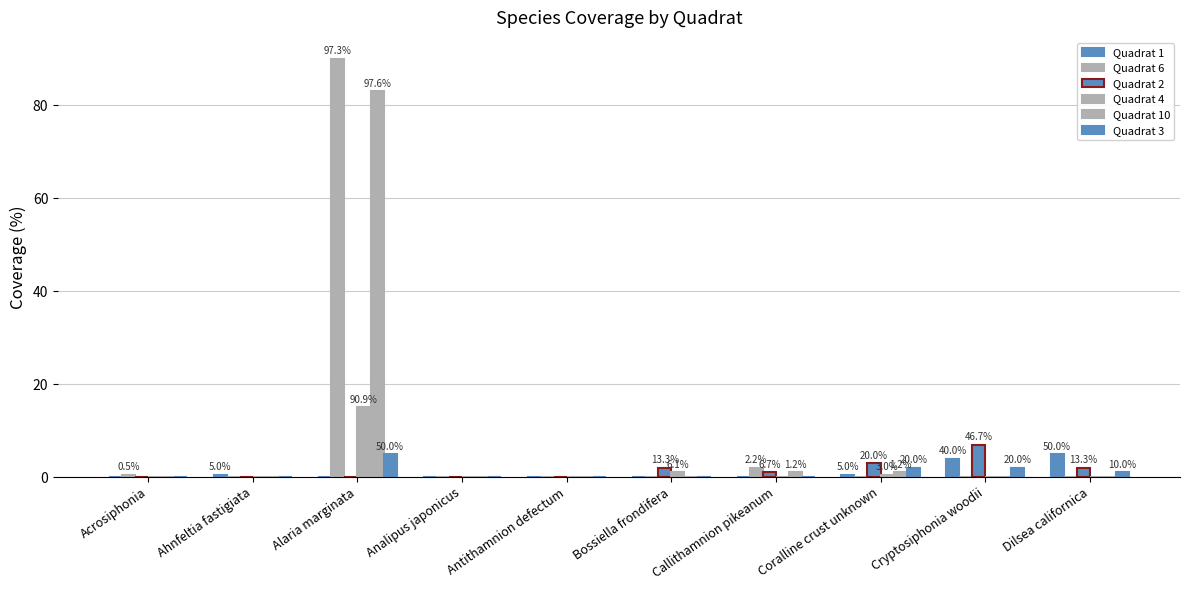

How many groups of bars are there?

10